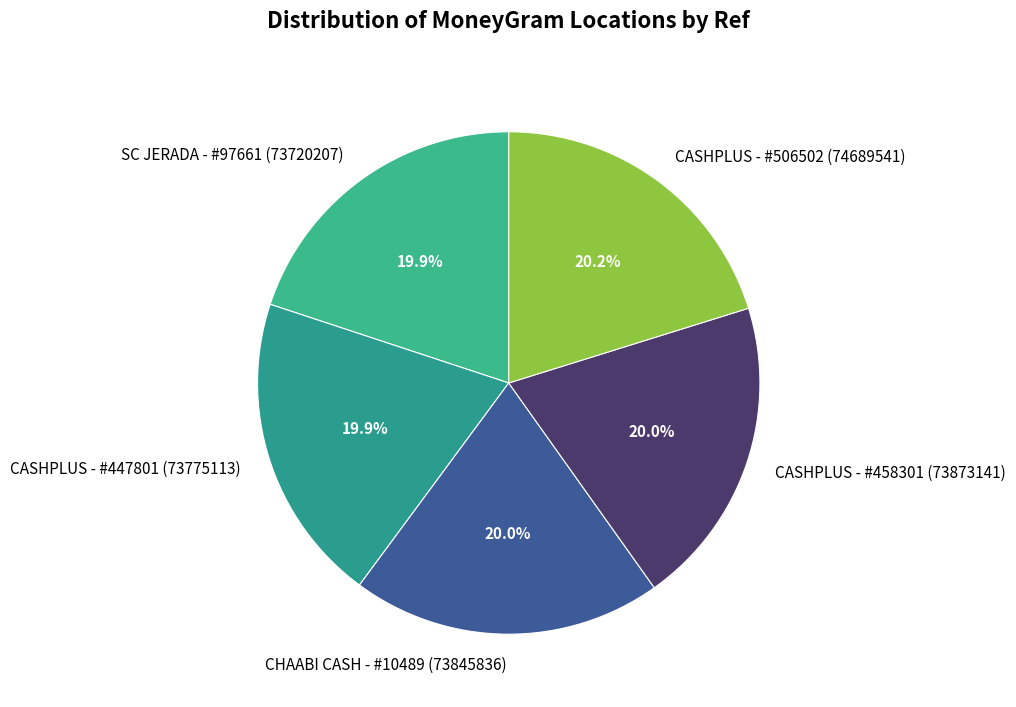

True or false: SC JERADA - #97661 accounts for 26% of the total.

False